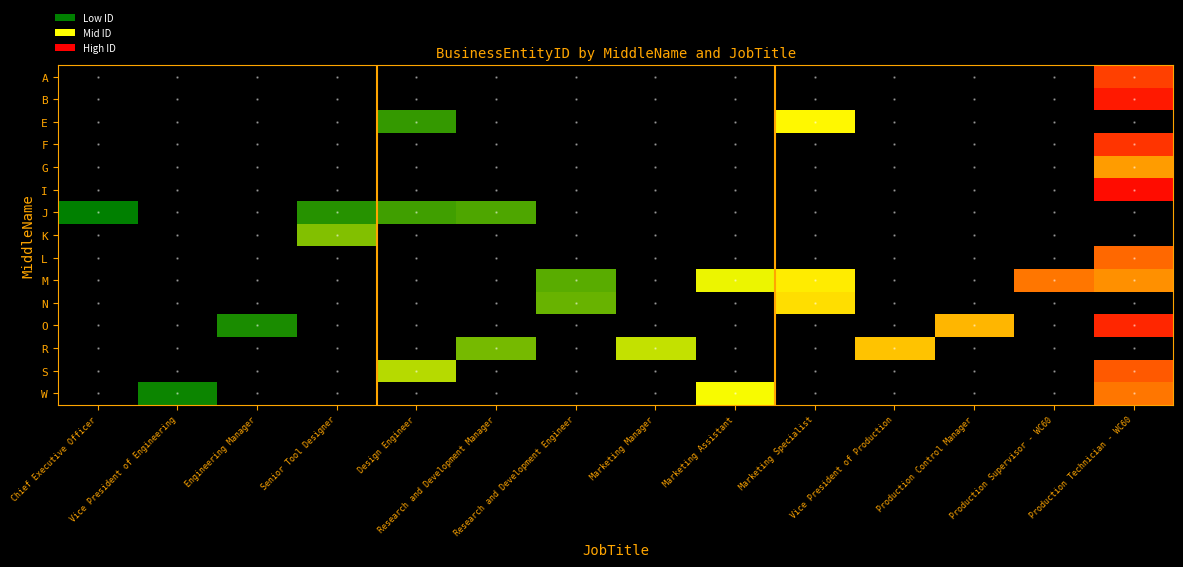

How many categories are shown in the chart?

14